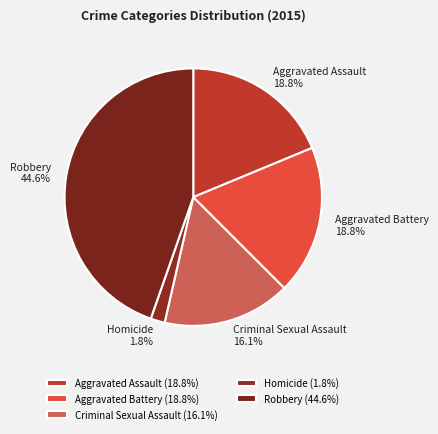

How many segments does this pie chart have?

5